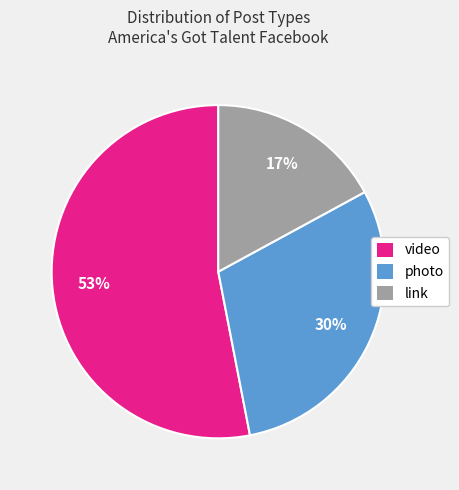

Is it true that photo is 40% of the pie?

False